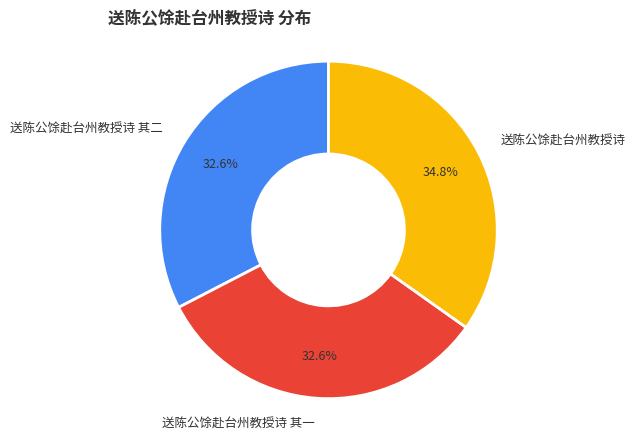

To the nearest percent, what percentage of the pie is 送陈公馀赴台州教授诗 其二?

33%